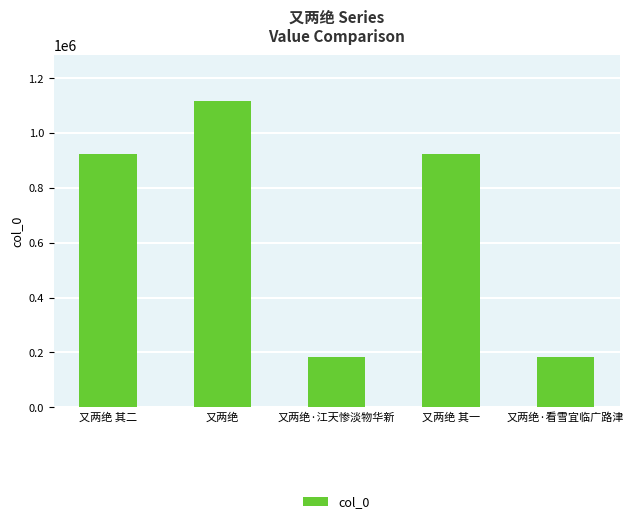

What is the difference between the values at 又两绝·看雪宜临广路津 and 又两绝?

933431